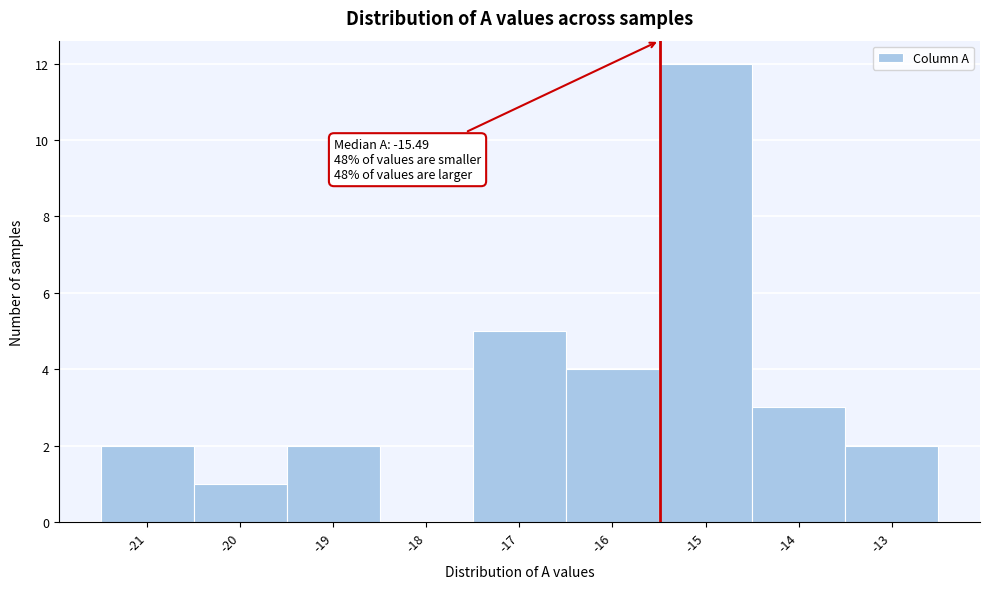

Over which range of the x-axis is the bar tallest?

-15.5 to -14.5